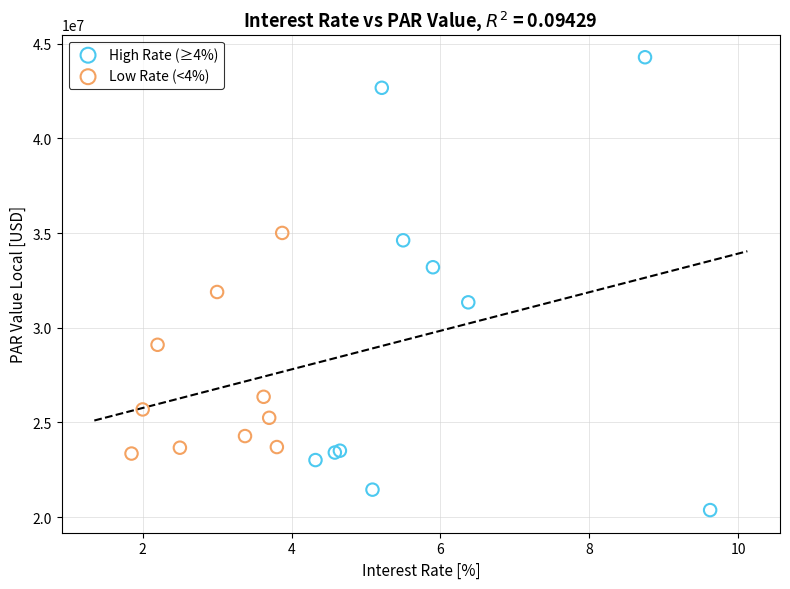

Which series reaches the maximum Y coordinate?

High Rate (≥4%)